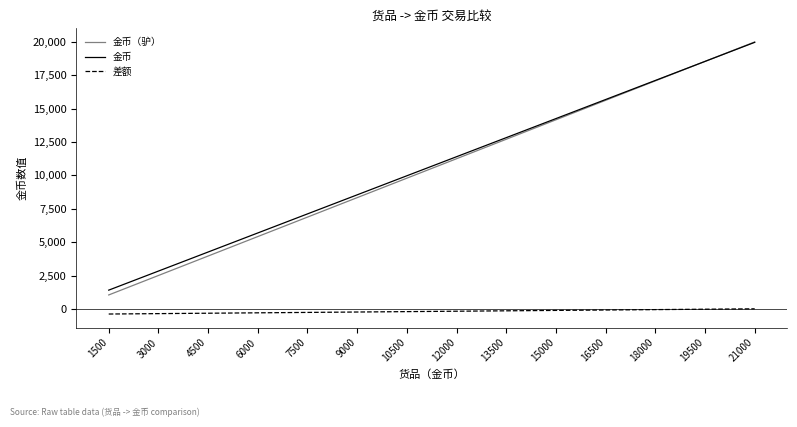

Is it true that 金币 equals 2850 at 3000?

True